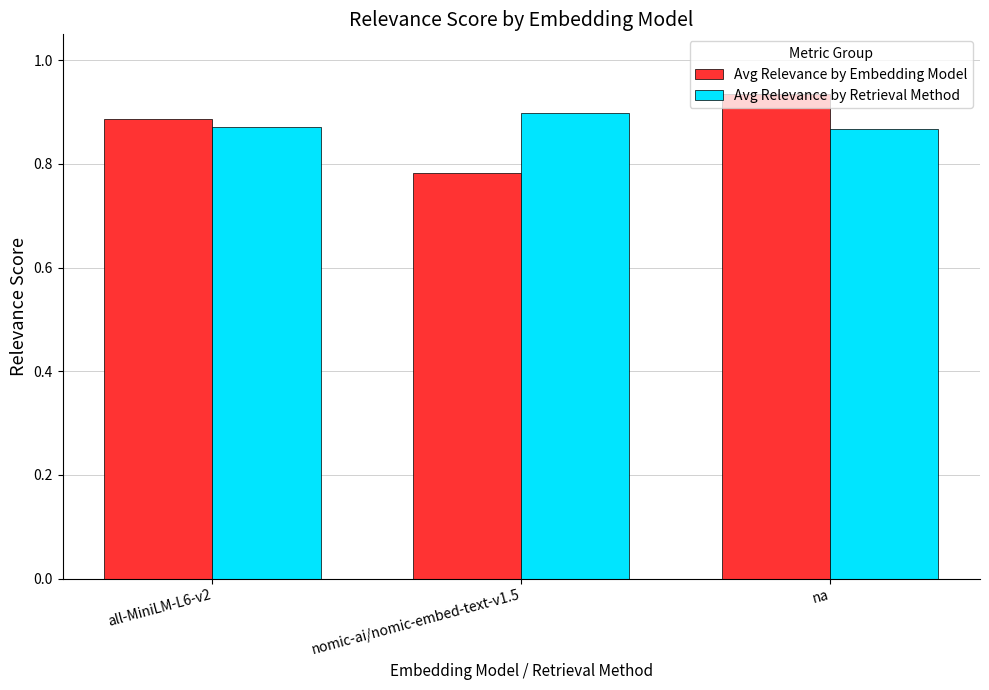

The value of Avg Relevance by Embedding Model at nomic-ai/nomic-embed-text-v1.5 is 0.5. True or false?

False